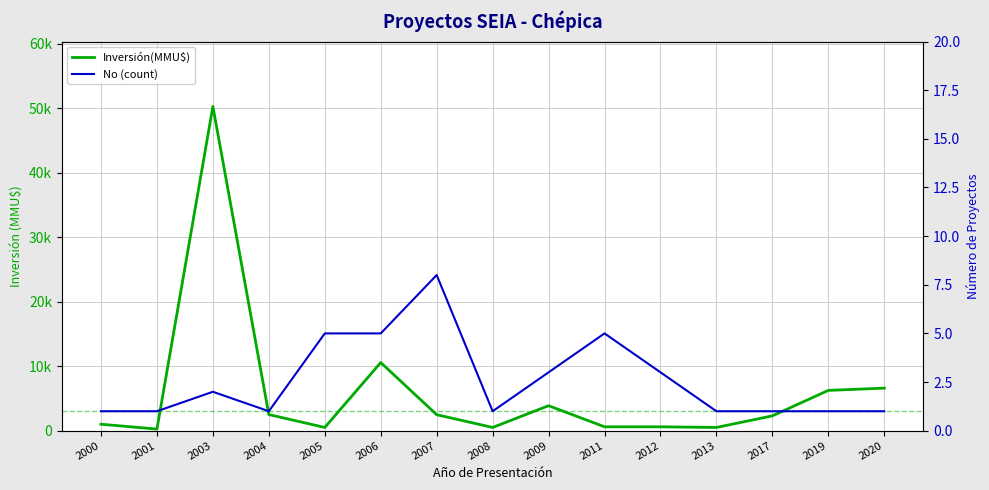

What is the value of the Inversión(MMU$) point at the 13th from the left?

2300